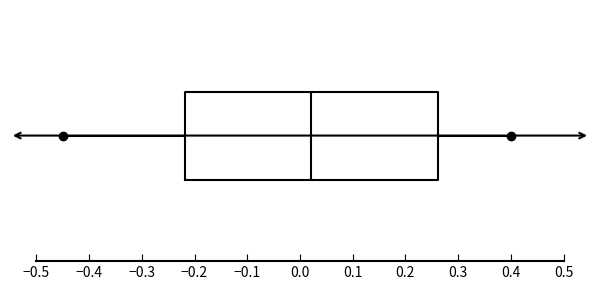

Read this box plot against the x-axis: the position of the median line, the range covered by the box, and the ends of both whiskers. The values are not printed on the chart, so give them approximately, as read against the axis.

median 0.02, box -0.22 to 0.26, whiskers -0.45 to 0.40